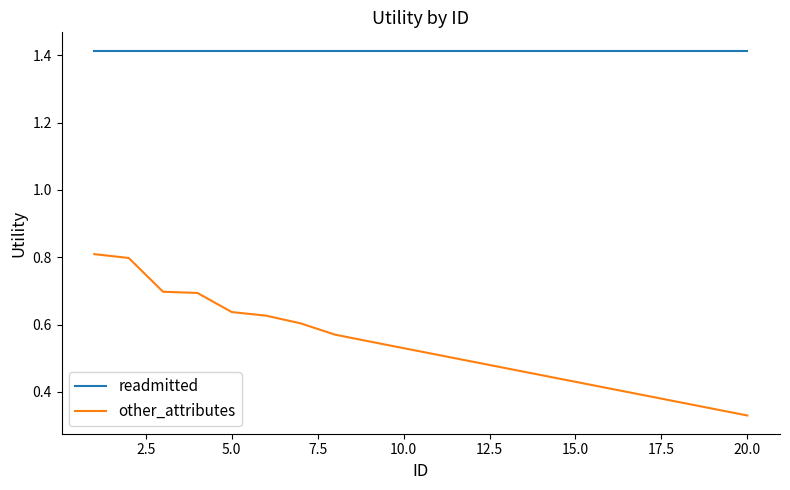

Rank the series by their maximum value, from highest to lowest.

readmitted, other_attributes